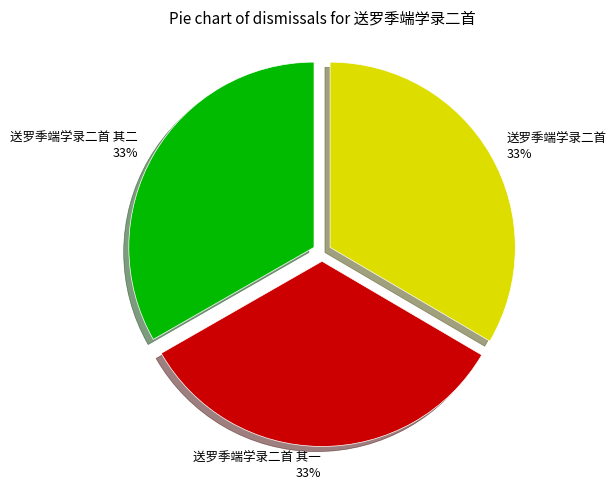

How many slices are in this pie chart?

3